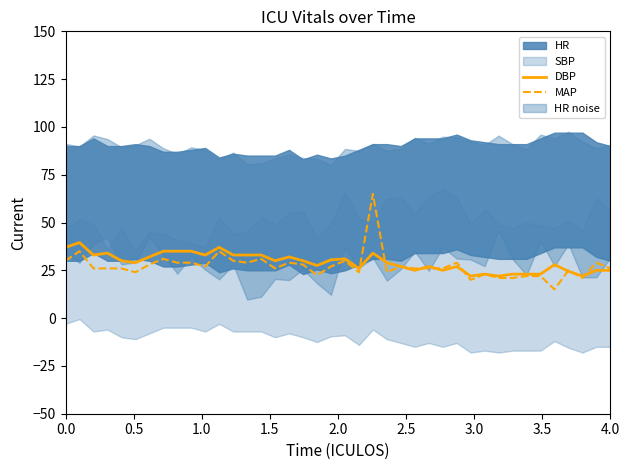

What is the minimum value for DBP?

22.0